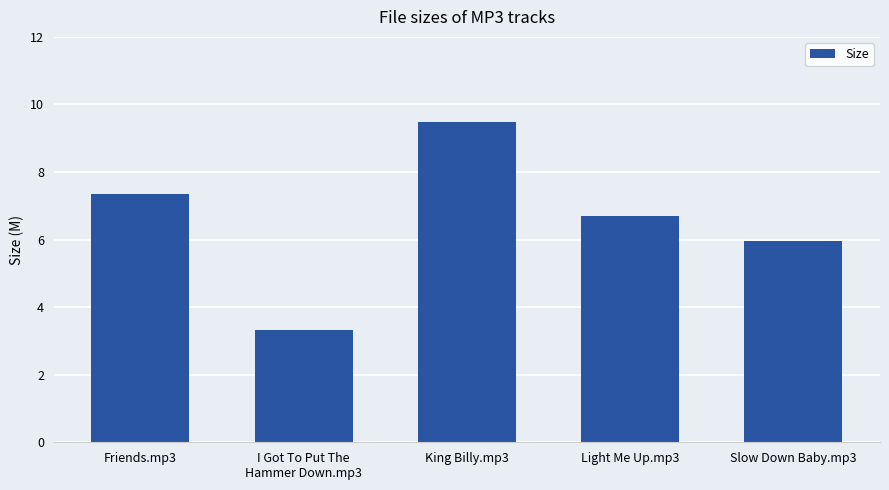

Between Slow Down Baby.mp3 and King Billy.mp3, which is larger?

King Billy.mp3